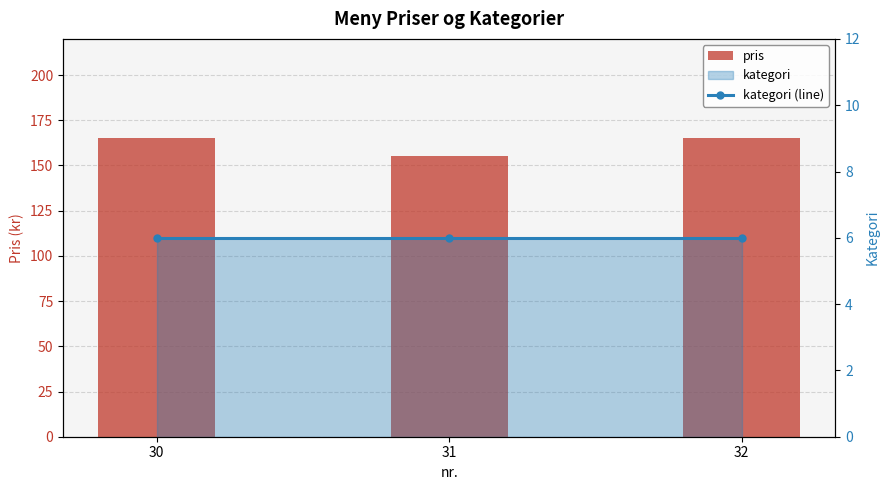

What is the average value of the kategori (line) series?

6